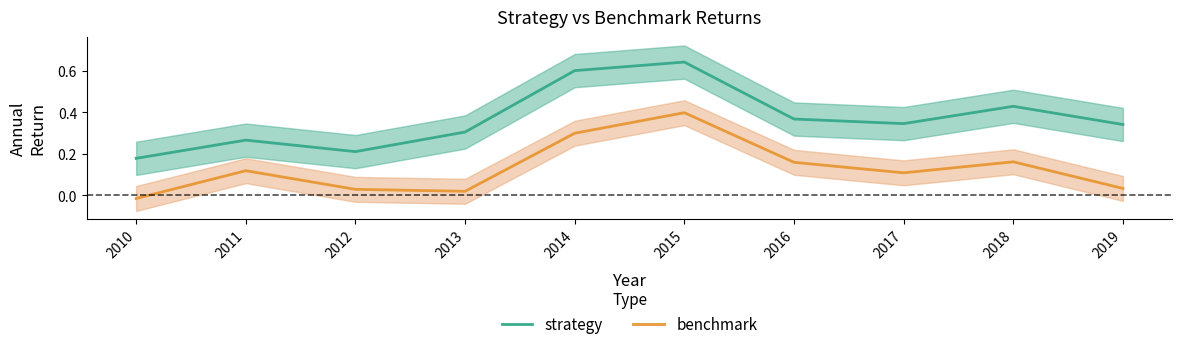

What is the sum of all benchmark values?

1.3